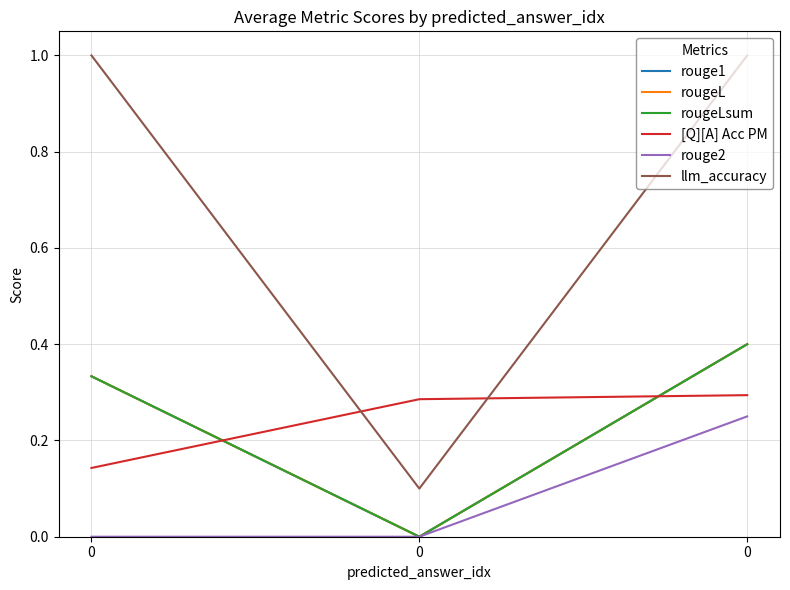

List the labels in order of llm_accuracy value, largest first.

0, 0, 0